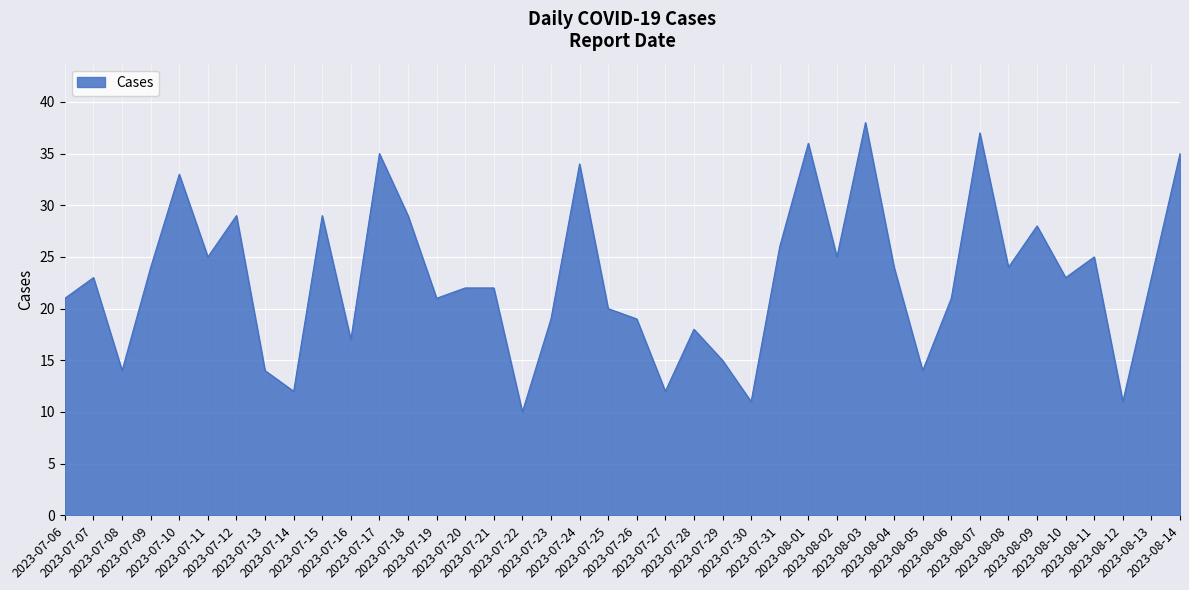

What is the maximum value shown in the chart?

38